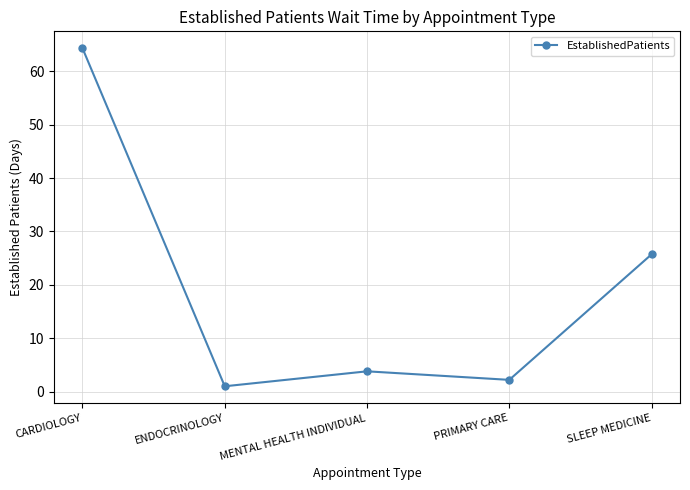

What is the maximum value shown in the chart?

64.3